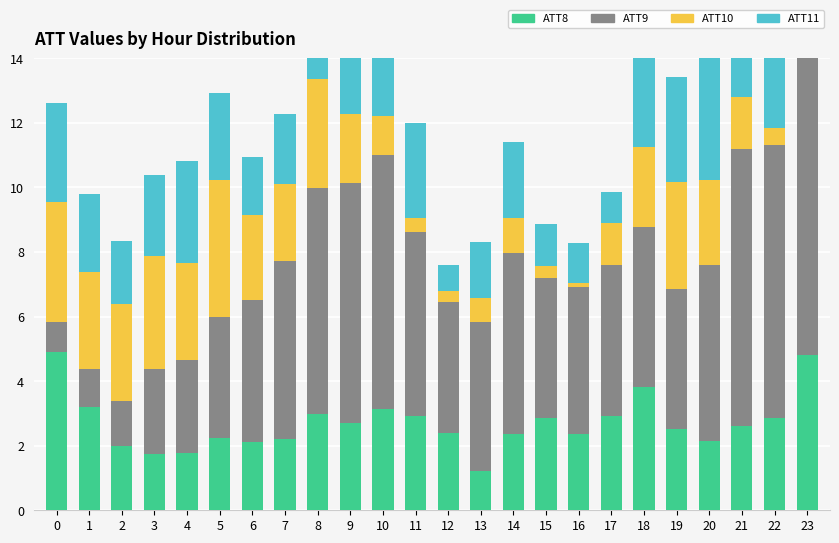

How many data points in ATT8 are less than 2?

4